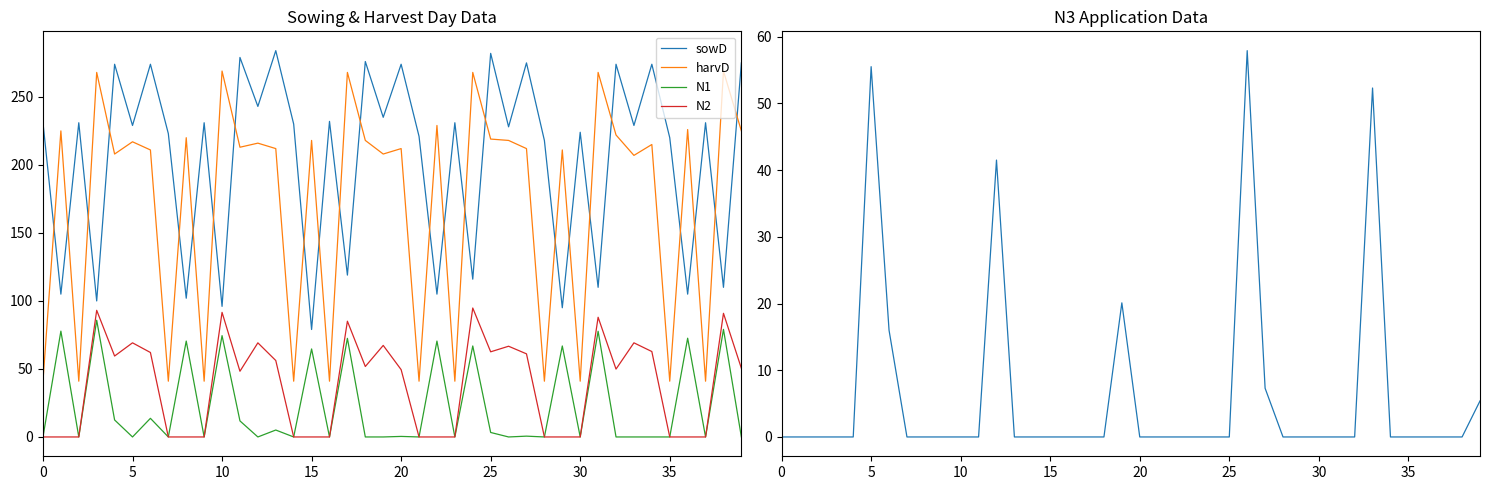

True or false: N1 and harvD cross at least once.

False